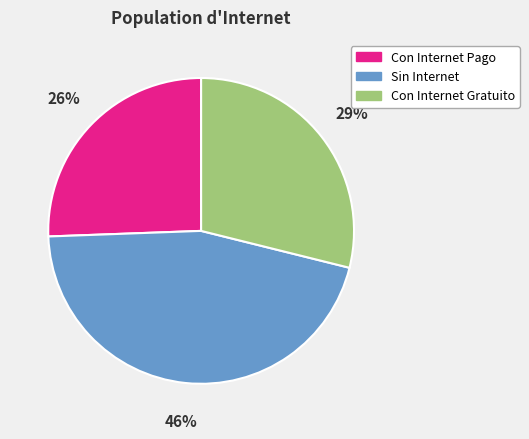

Between Con Internet Pago and Sin Internet, which is larger?

Sin Internet